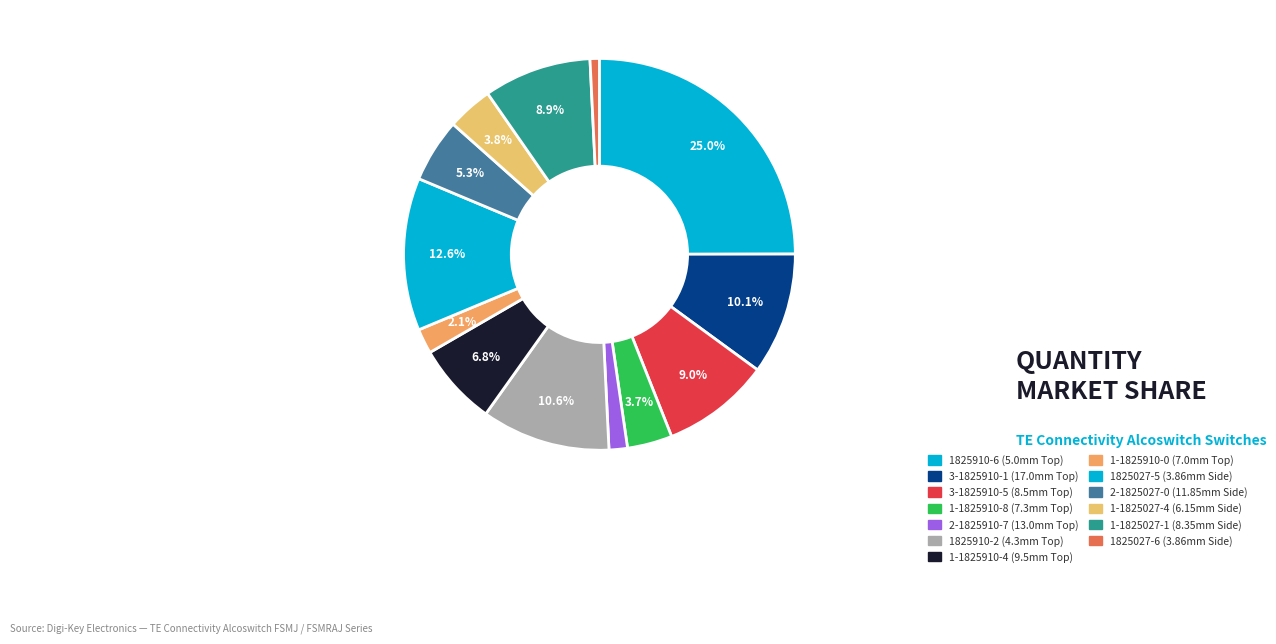

Is it true that 2-1825910-7 is 1% of the pie?

False